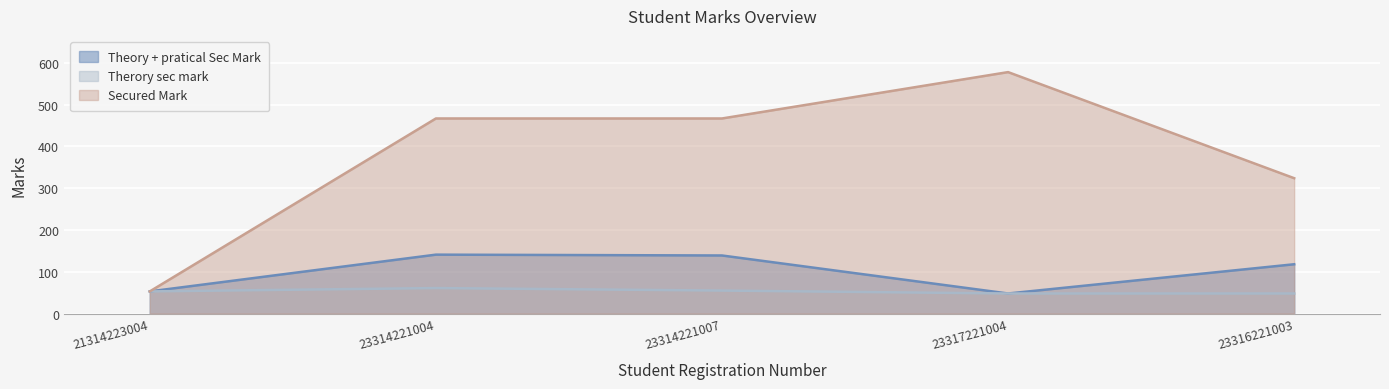

What is the label of the 5th point from the right?

21314223004